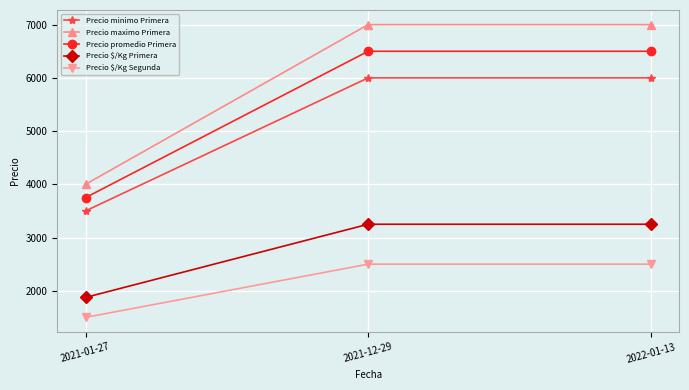

What is the spread (max minus min) of values at 2021-12-29?

4500